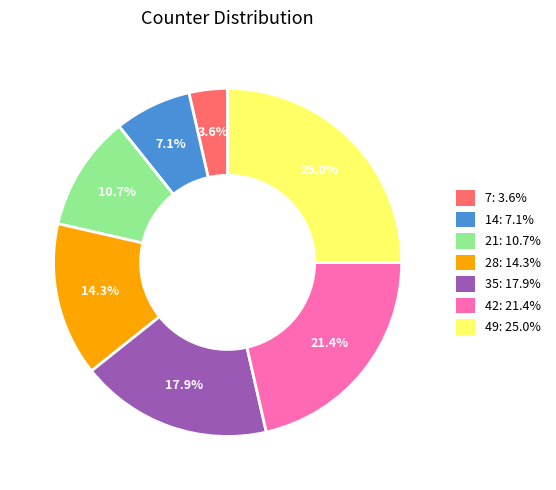

What portion of the pie excludes 7: 3.6%?

96.4%